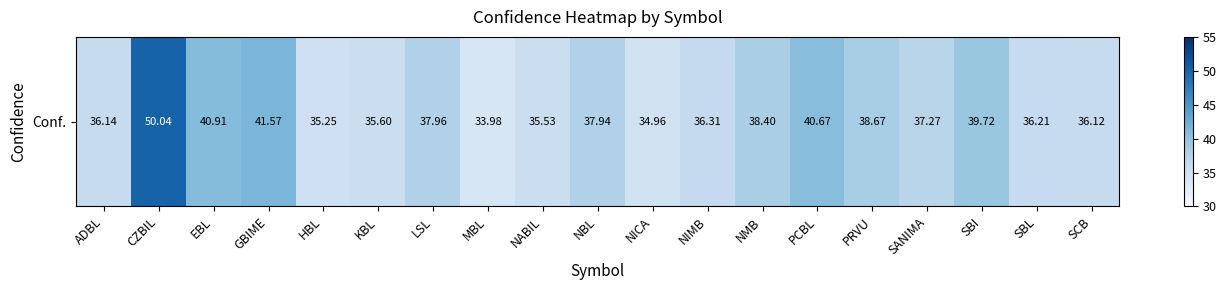

Is it true that the value at HBL is 35.2?

True